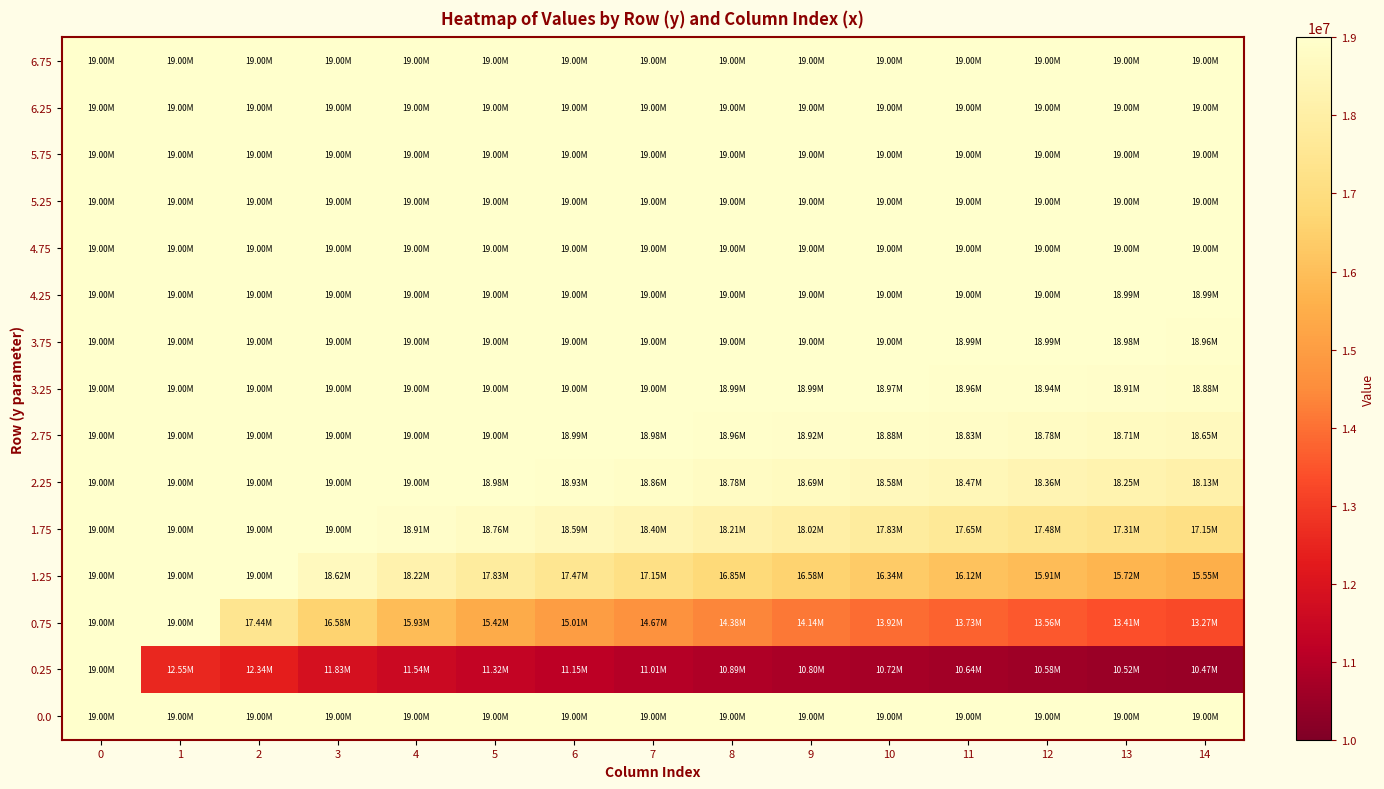

At how many categories does at least one series exceed 10948285?

15